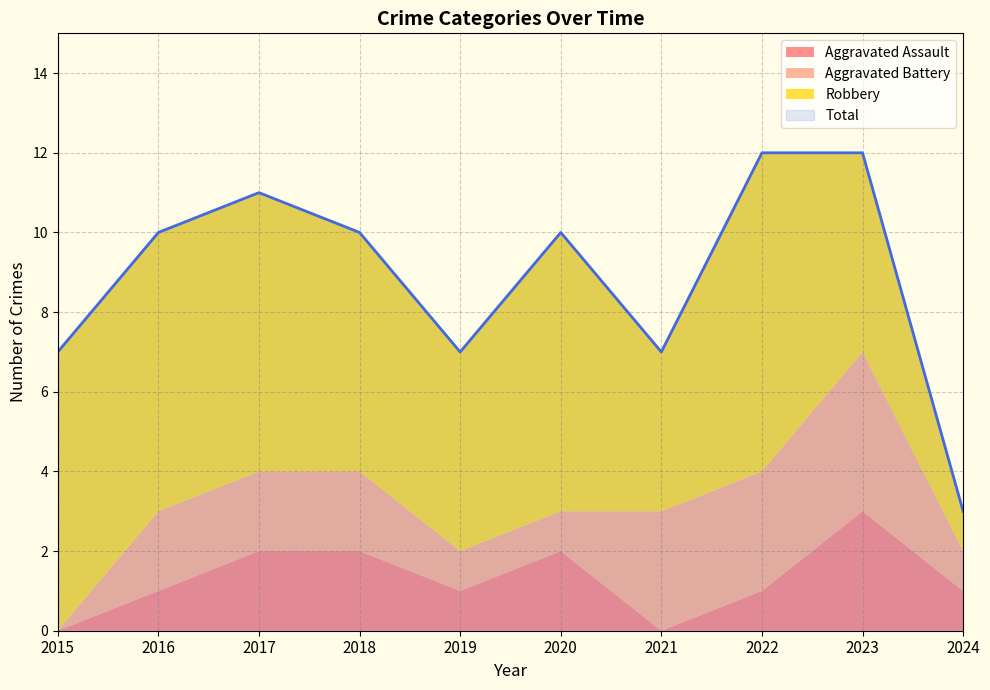

What is the difference between the maximum and minimum values in the Total series?

9